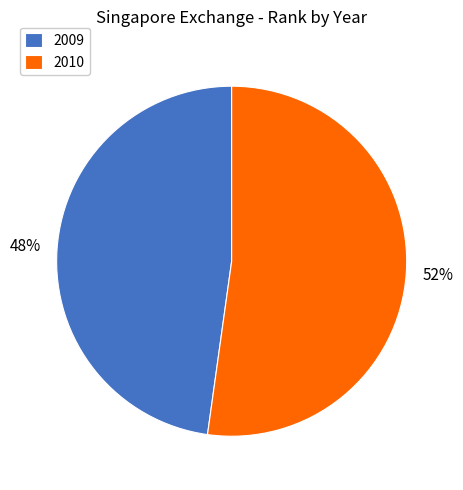

Does 2009 represent more than half of the total?

No